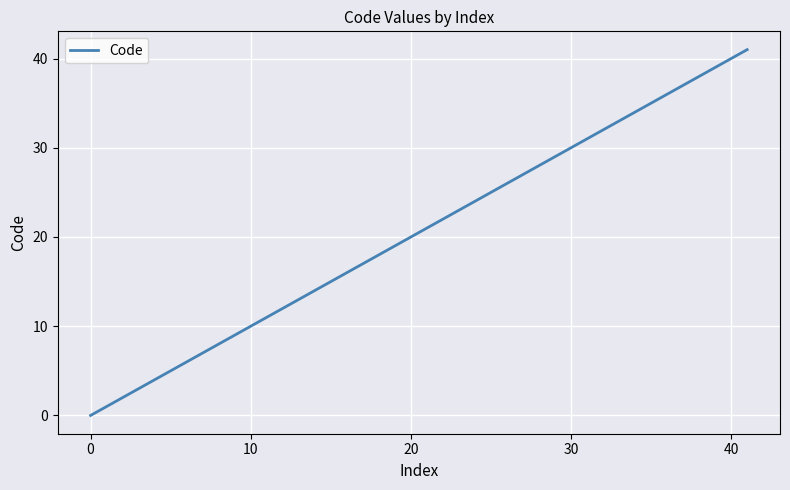

Reading right to left, extract all data points from this chart.

41	40	6	5	4	3	2	1	0